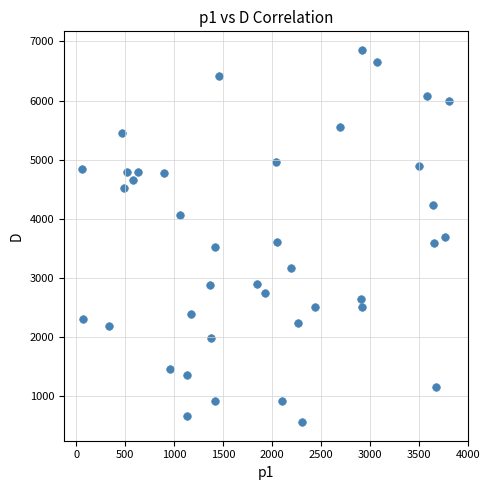

What is the range of X values (max minus min)?

3752.3